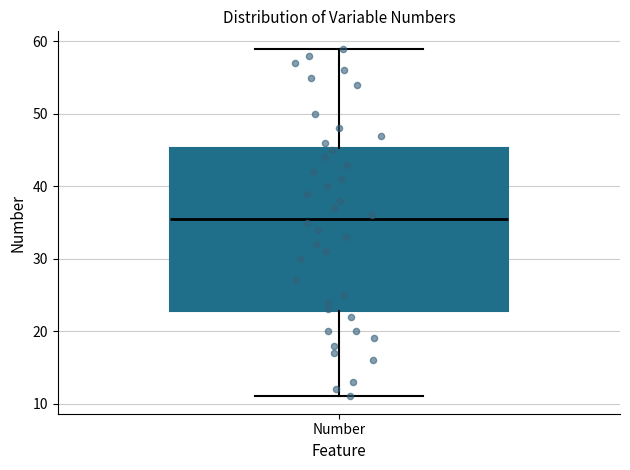

Read this box plot against the y-axis: the position of the median line, the range covered by the box, and the ends of both whiskers. The values are not printed on the chart, so give them approximately, as read against the axis.

median 36, box 23 to 45, whiskers 11 to 59